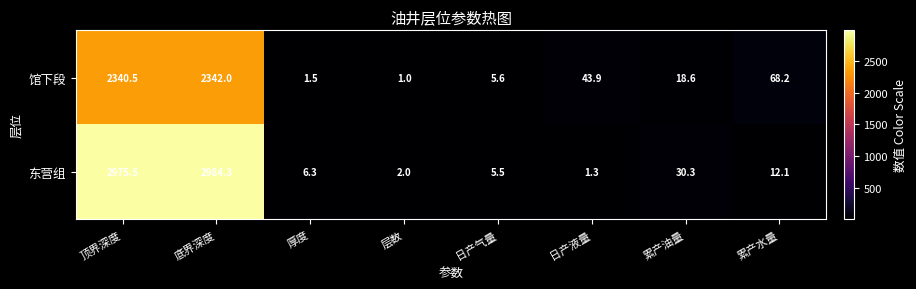

What is the difference between the 东营组 values at 累产水量 and 顶界深度?

2963.4